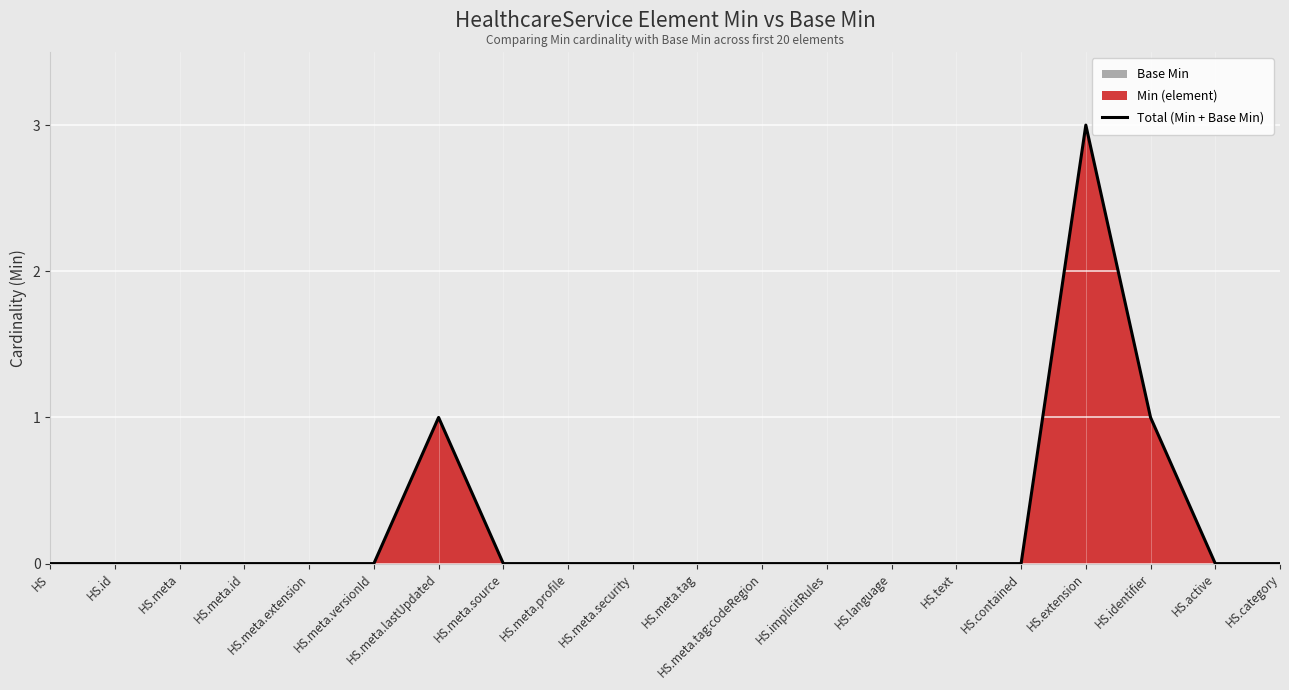

Which category has the highest value across all series?

HS.extension